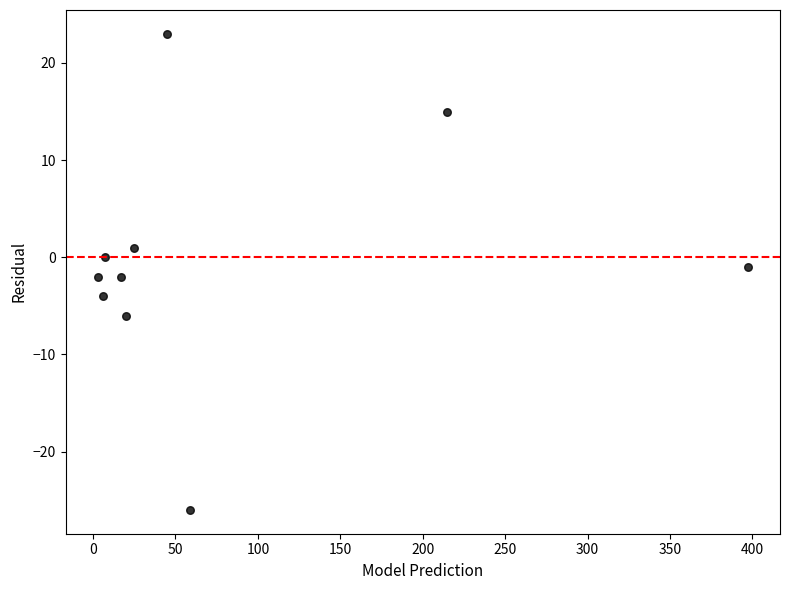

What is the range of X values (max minus min)?

394